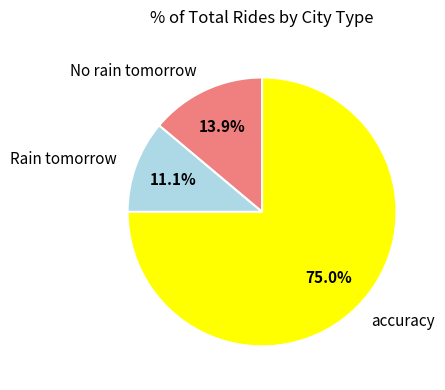

The accuracy slice represents 85% of the pie. True or false?

False